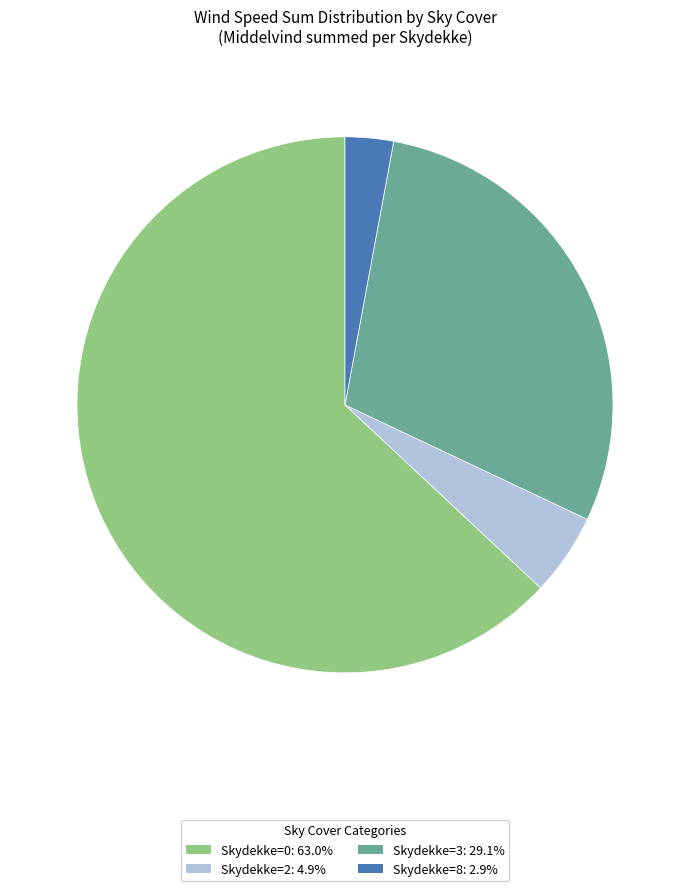

Do Skydekke=3: 29.1% and Skydekke=8: 2.9% together represent more than half of the pie?

No